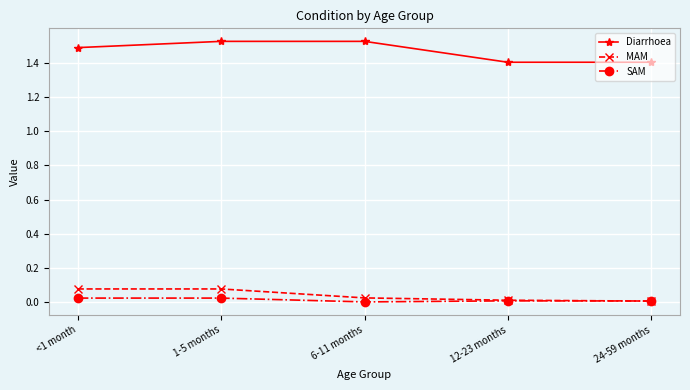

What is the label of the 5th point from the left?

24-59 months